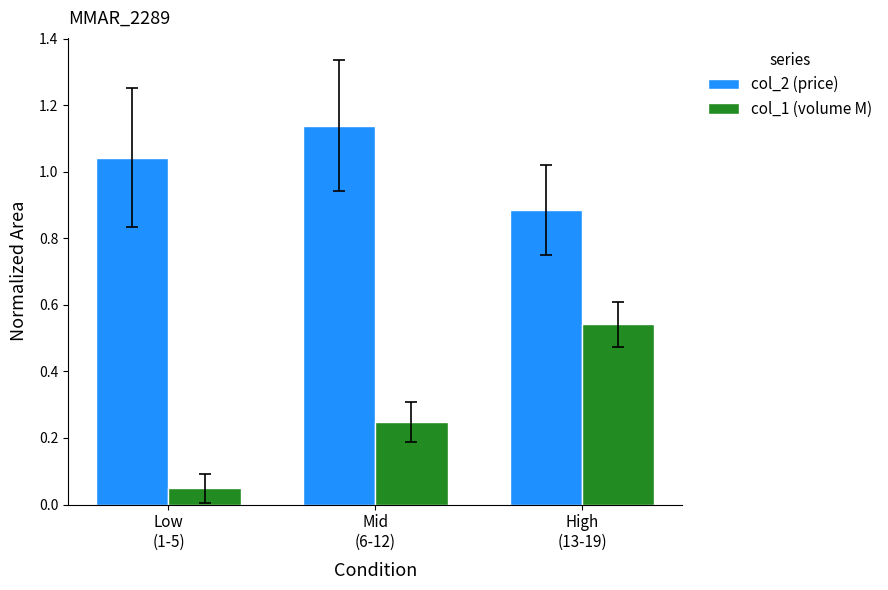

Where is col_2 (price) nearest to the value 1?

Low
(1-5)